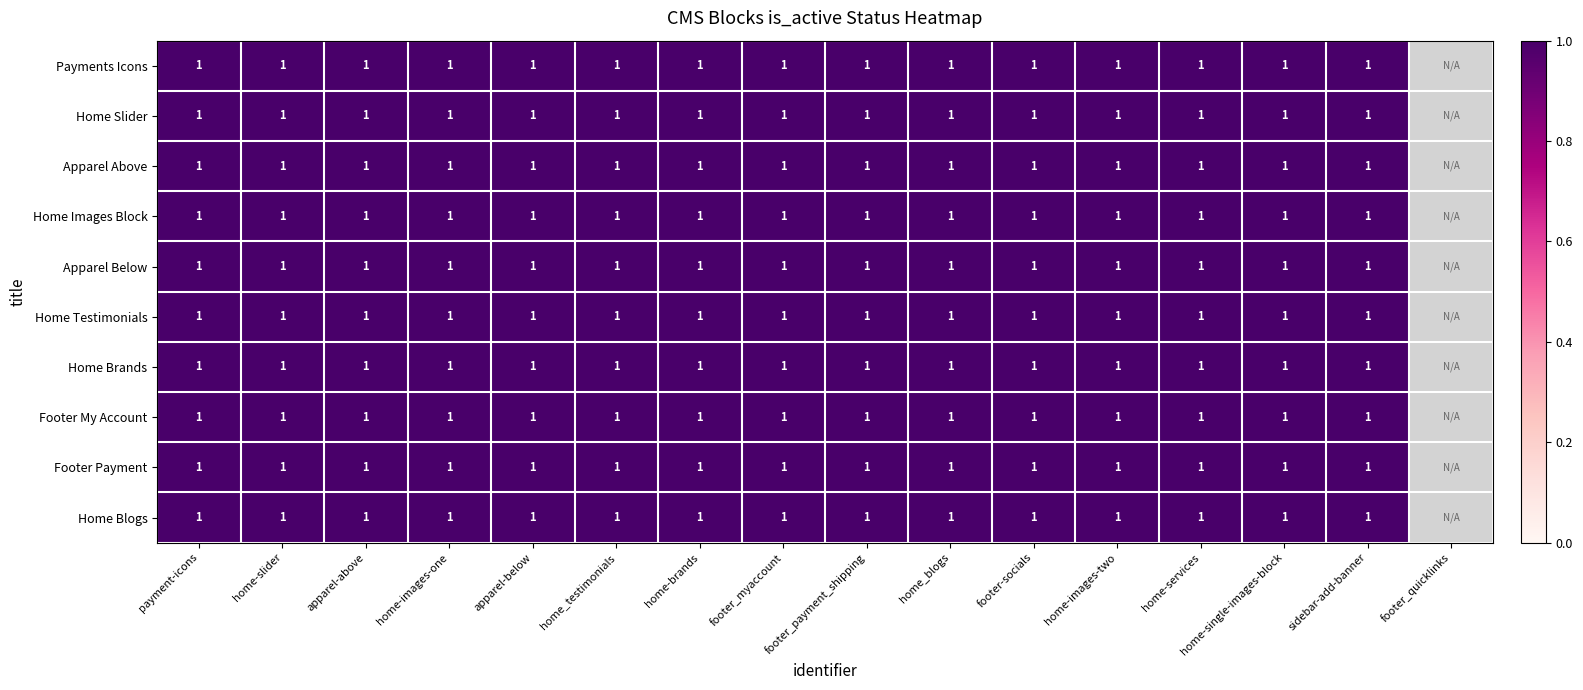

Which series has the largest total across all categories?

Payments Icons